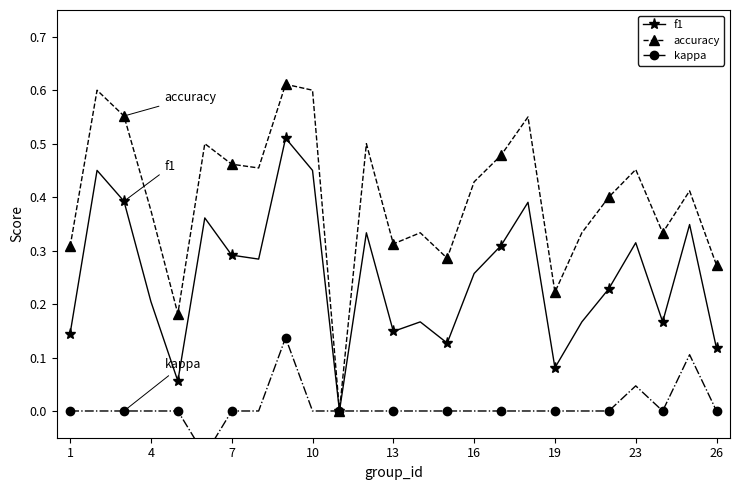

Which series has the largest total across all categories?

accuracy